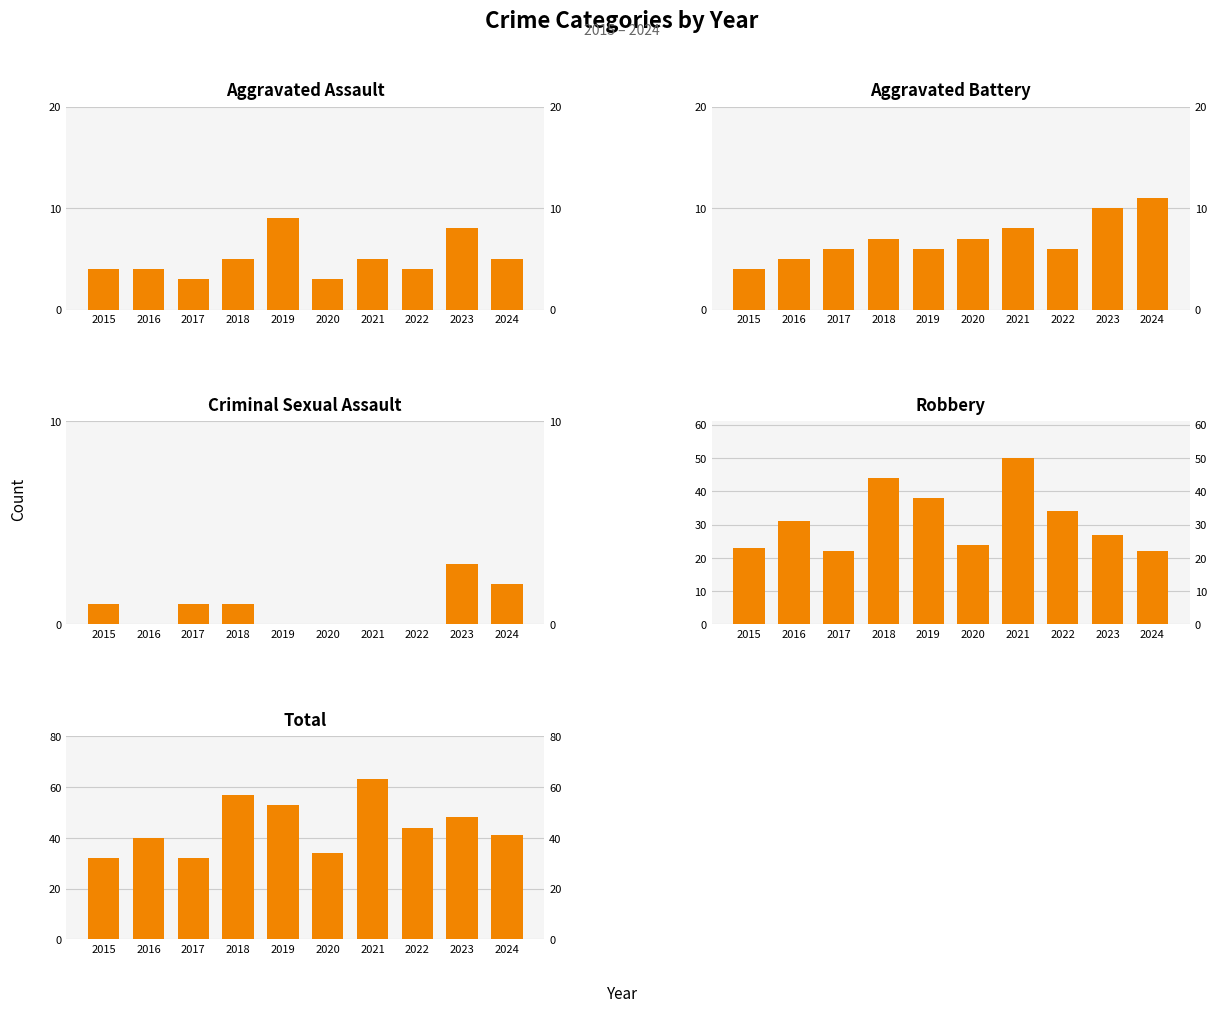

Which category has the highest value across all series?

2021